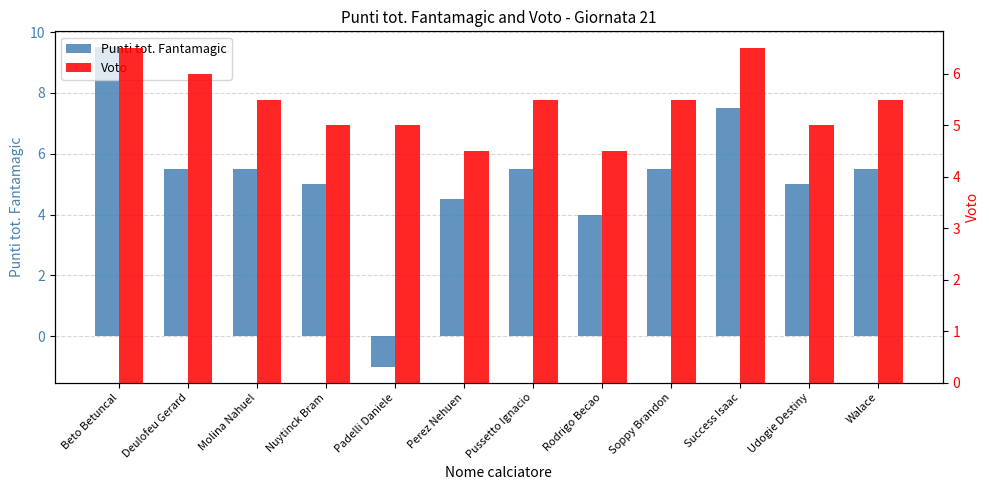

Rank the categories by Punti tot. Fantamagic value from lowest to highest.

Padelli Daniele, Rodrigo Becao, Perez Nehuen, Nuytinck Bram, Udogie Destiny, Deulofeu Gerard, Molina Nahuel, Pussetto Ignacio, Soppy Brandon, Walace, Success Isaac, Beto Betuncal